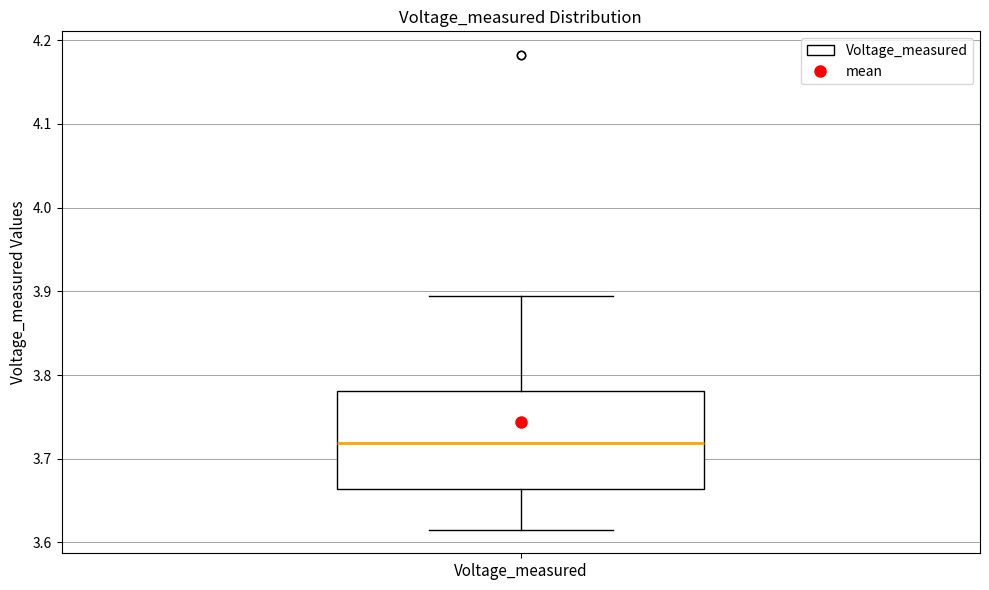

Transcribe this box plot: give where the median line is, the range the box spans, and where the two whiskers end, as read against the y-axis. The values are not printed on the chart, so give them approximately, as read against the axis.

median 3.72, box 3.66 to 3.78, whiskers 3.62 to 3.89